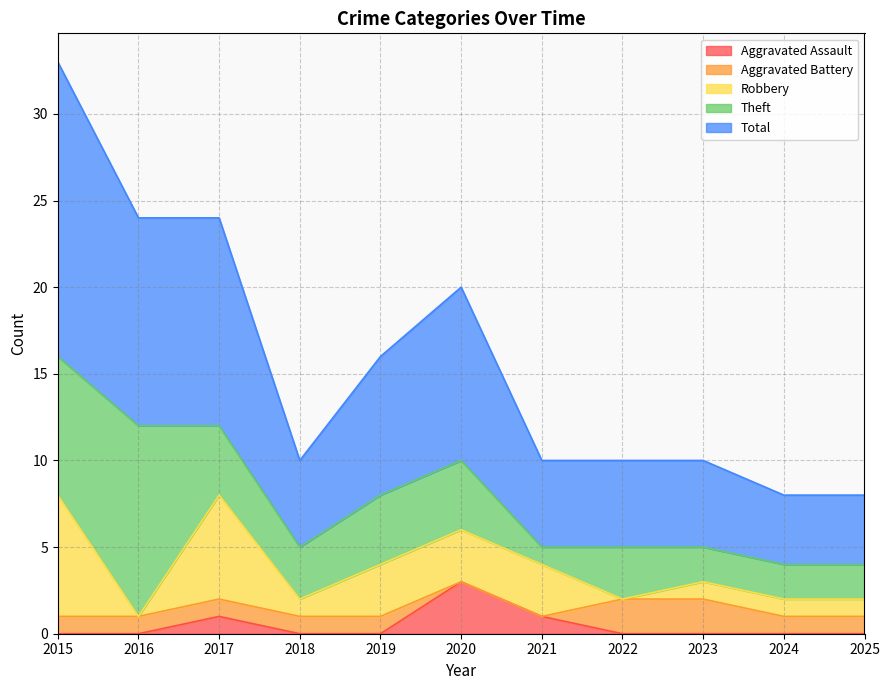

What are all the series names shown in the legend?

Aggravated Assault, Aggravated Battery, Robbery, Theft, Total